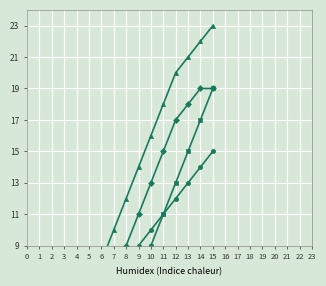

What are all the series names shown in the legend?

Network size 1, Network size 2, Network size 3, Network size 4